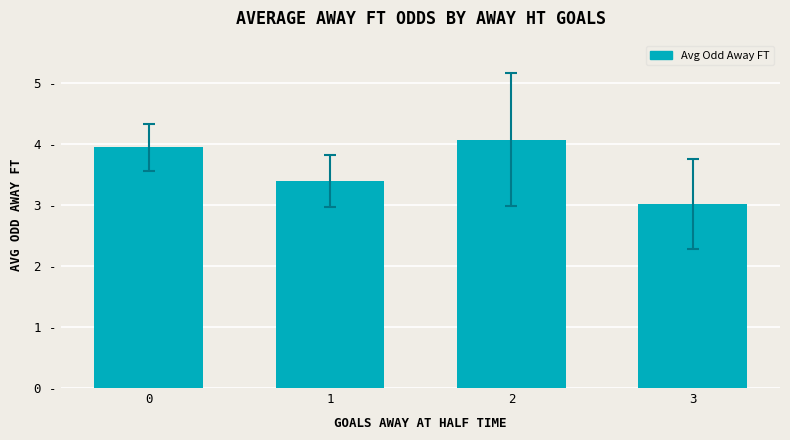

What is the ratio of the value at 3 to the value at 0?

0.8